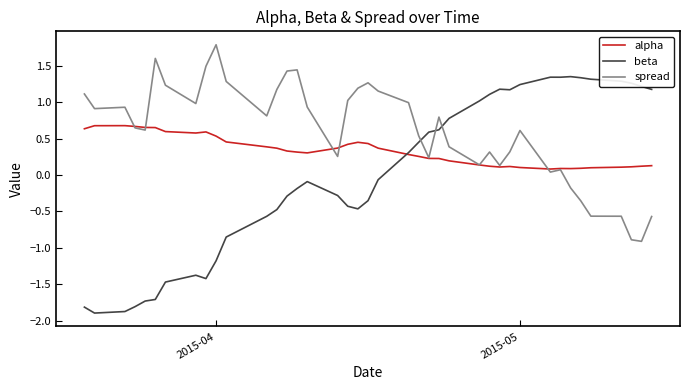

At how many categories does at least one series exceed -1?

40